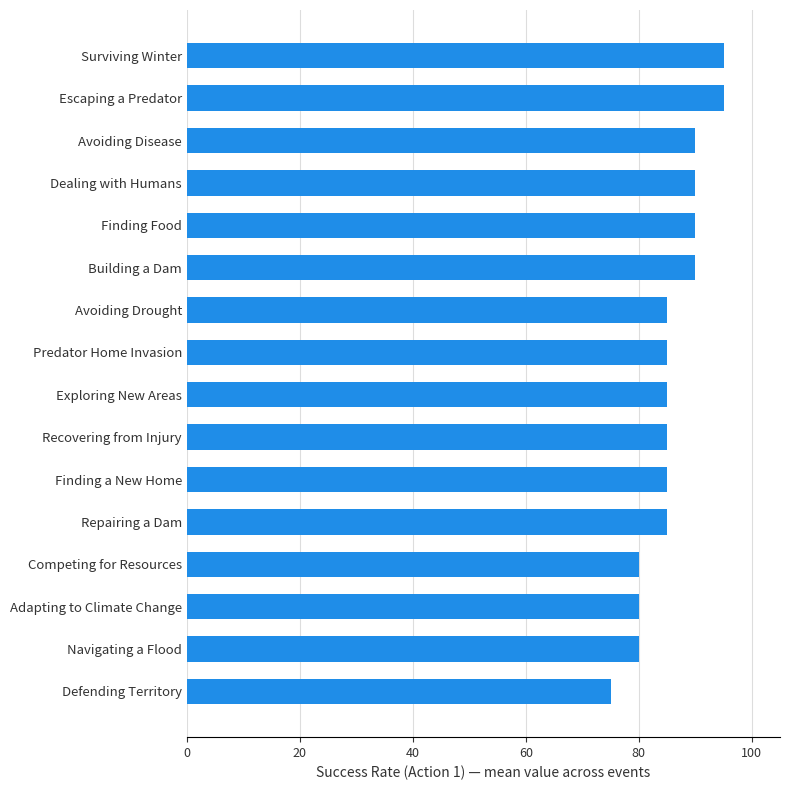

Which has a higher value, Predator Home Invasion or Adapting to Climate Change?

Predator Home Invasion